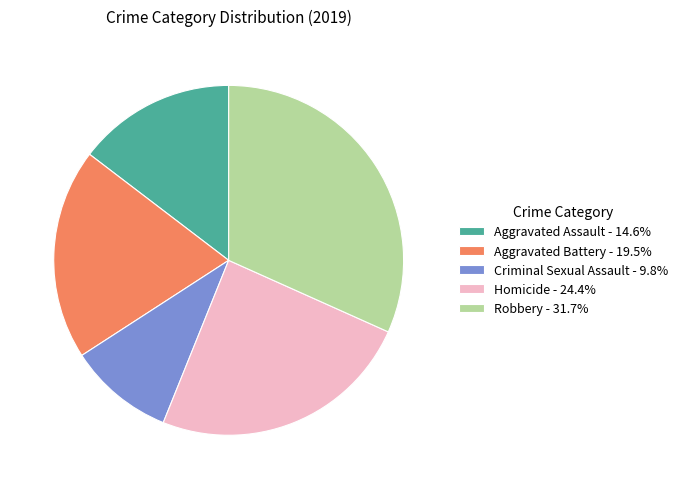

How many segments does this pie chart have?

5